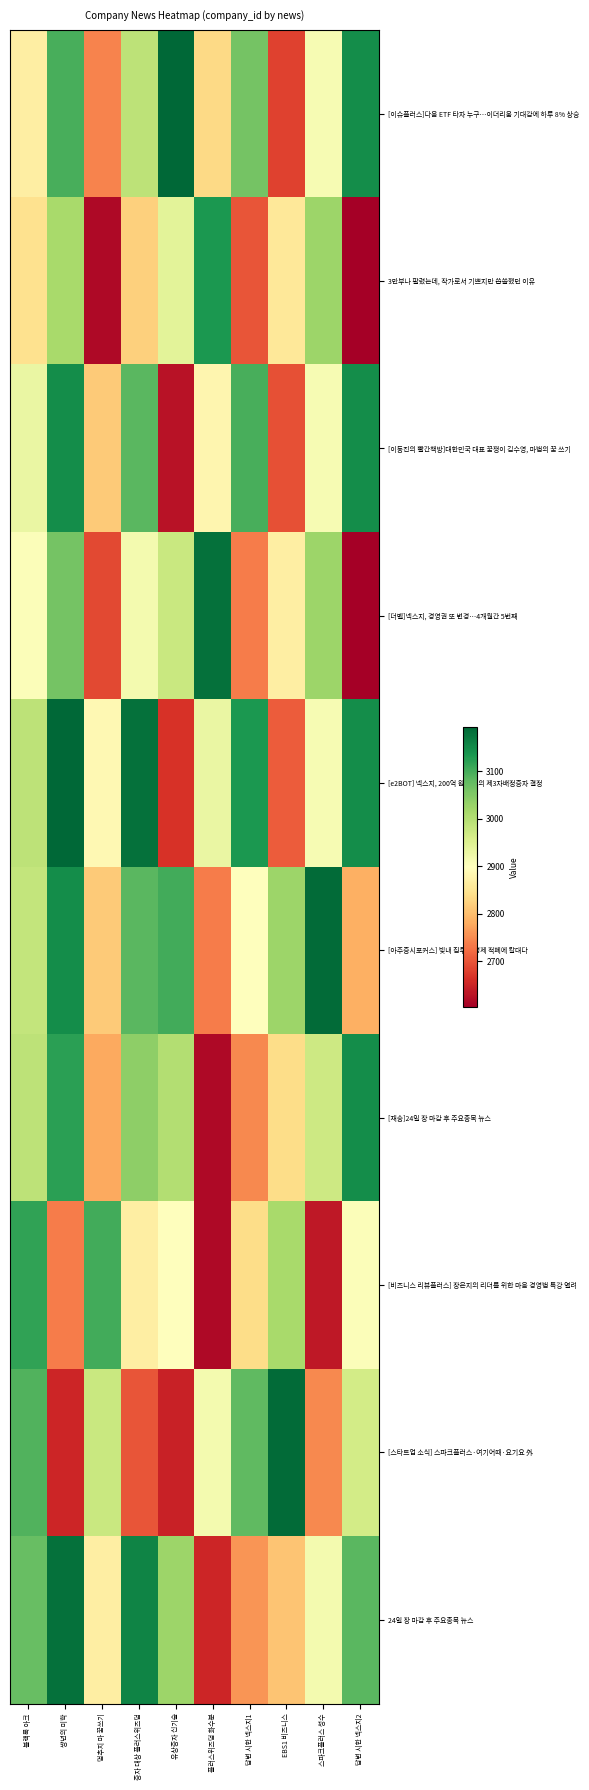

Reading right to left, list all the values displayed in this chart.

[이슈플러스]다음 ETF 타자 누구…이더리움 기대감에 하루 8% 상승: 답변 시한 넥스지2=3145	스파크플러스 성수=2911	EBS1 비즈니스=2683	답변 시한 넥스지1=3061	플러스위즈덤 화수분=2833	유상증자 신기술=3193	증자 대상 플러스위즈덤=2989	멈추지 마 꿈쓰기=2743	썅년의 미학=3097	블랙록 아크=2869
3만부나 팔렸는데, 작가로서 기쁘지만 씁쓸했던 이유: 답변 시한 넥스지2=2605	스파크플러스 성수=3025	EBS1 비즈니스=2857	답변 시한 넥스지1=2701	플러스위즈덤 화수분=3133	유상증자 신기술=2941	증자 대상 플러스위즈덤=2821	멈추지 마 꿈쓰기=2617	썅년의 미학=3013	블랙록 아크=2845
[이동진의 빨간책방]대한민국 대표 꿈쟁이 김수영, 마법의 꿈 쓰기: 답변 시한 넥스지2=3145	스파크플러스 성수=2911	EBS1 비즈니스=2695	답변 시한 넥스지1=3097	플러스위즈덤 화수분=2881	유상증자 신기술=2629	증자 대상 플러스위즈덤=3085	멈추지 마 꿈쓰기=2815	썅년의 미학=3145	블랙록 아크=2929
[더벨]넥스지, 경영권 또 변경…4개월간 5번째: 답변 시한 넥스지2=2605	스파크플러스 성수=3025	EBS1 비즈니스=2869	답변 시한 넥스지1=2737	플러스위즈덤 화수분=3181	유상증자 신기술=2977	증자 대상 플러스위즈덤=2917	멈추지 마 꿈쓰기=2689	썅년의 미학=3061	블랙록 아크=2905
[e2BOT] 넥스지, 200억 원 규모의 제3자배정증자 결정: 답변 시한 넥스지2=3145	스파크플러스 성수=2911	EBS1 비즈니스=2707	답변 시한 넥스지1=3133	플러스위즈덤 화수분=2929	유상증자 신기술=2665	증자 대상 플러스위즈덤=3181	멈추지 마 꿈쓰기=2887	썅년의 미학=3193	블랙록 아크=2989
[아주증시포커스] 빚내 집투기 경제 적폐에 칼대다: 답변 시한 넥스지2=2785	스파크플러스 성수=3187	EBS1 비즈니스=3025	답변 시한 넥스지1=2899	플러스위즈덤 화수분=2737	유상증자 신기술=3103	증자 대상 플러스위즈덤=3085	멈추지 마 꿈쓰기=2815	썅년의 미학=3145	블랙록 아크=2983
[재송]24일 장 마감 후 주요종목 뉴스: 답변 시한 넥스지2=3145	스파크플러스 성수=2971	EBS1 비즈니스=2839	답변 시한 넥스지1=2749	플러스위즈덤 화수분=2617	유상증자 신기술=3001	증자 대상 플러스위즈덤=3037	멈추지 마 꿈쓰기=2779	썅년의 미학=3121	블랙록 아크=2989
[비즈니스 리뷰플러스] 장은지의 리더를 위한 마음 경영법 특강 열려: 답변 시한 넥스지2=2905	스파크플러스 성수=2635	EBS1 비즈니스=3013	답변 시한 넥스지1=2839	플러스위즈덤 화수분=2617	유상증자 신기술=2899	증자 대상 플러스위즈덤=2869	멈추지 마 꿈쓰기=3103	썅년의 미학=2737	블랙록 아크=3115
[스타트업 소식] 스파크플러스·여기어때·요기요 外: 답변 시한 넥스지2=2965	스파크플러스 성수=2749	EBS1 비즈니스=3187	답변 시한 넥스지1=3079	플러스위즈덤 화수분=2917	유상증자 신기술=2647	증자 대상 플러스위즈덤=2701	멈추지 마 꿈쓰기=2977	썅년의 미학=2653	블랙록 아크=3091
24일 장 마감 후 주요종목 뉴스: 답변 시한 넥스지2=3085	스파크플러스 성수=2917	EBS1 비즈니스=2809	답변 시한 넥스지1=2761	플러스위즈덤 화수분=2653	유상증자 신기술=3025	증자 대상 플러스위즈덤=3157	멈추지 마 꿈쓰기=2869	썅년의 미학=3181	블랙록 아크=3073